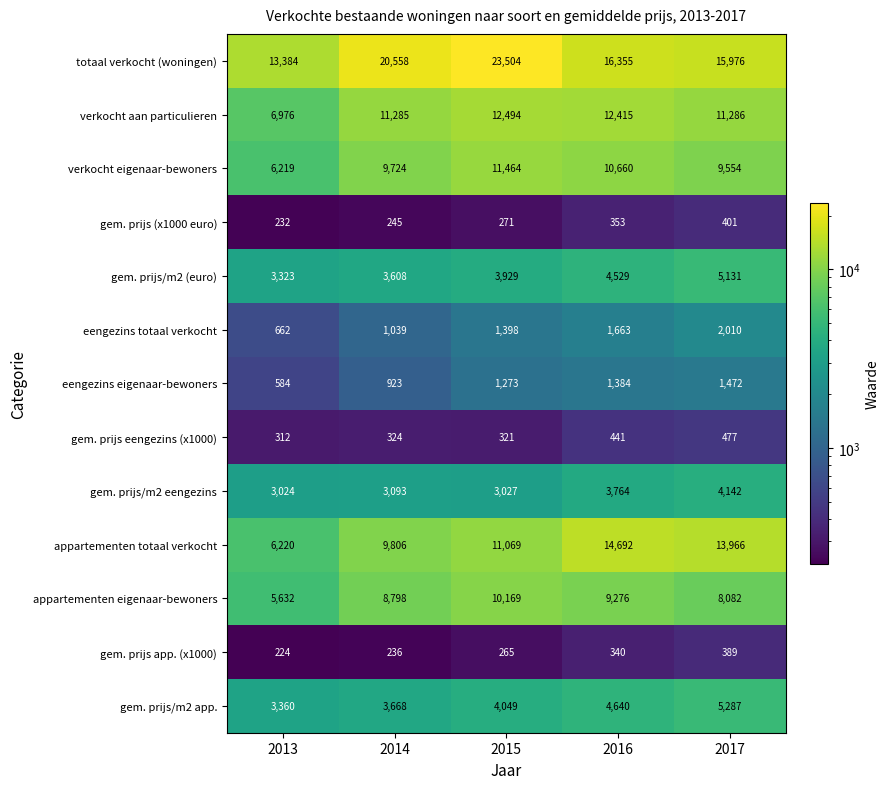

Rank the series by their maximum value, from lowest to highest.

gem. prijs app. (x1000), gem. prijs (x1000 euro), gem. prijs eengezins (x1000), eengezins eigenaar-bewoners, eengezins totaal verkocht, gem. prijs/m2 eengezins, gem. prijs/m2 (euro), gem. prijs/m2 app., appartementen eigenaar-bewoners, verkocht eigenaar-bewoners, verkocht aan particulieren, appartementen totaal verkocht, totaal verkocht (woningen)